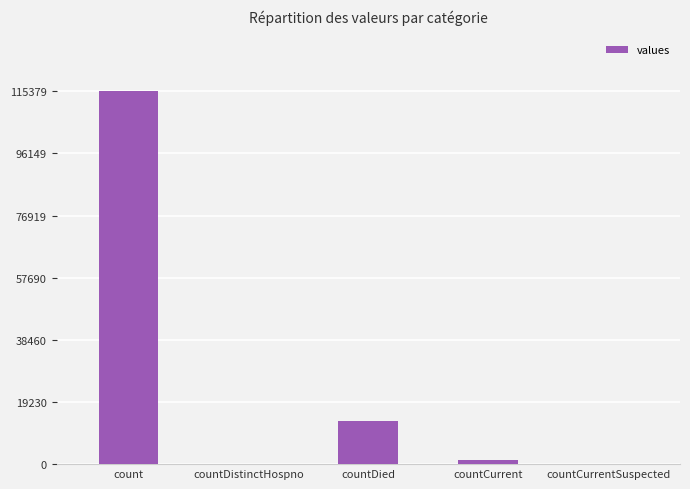

Reading right to left, list all the values displayed in this chart.

0	1383	13343	0	115379